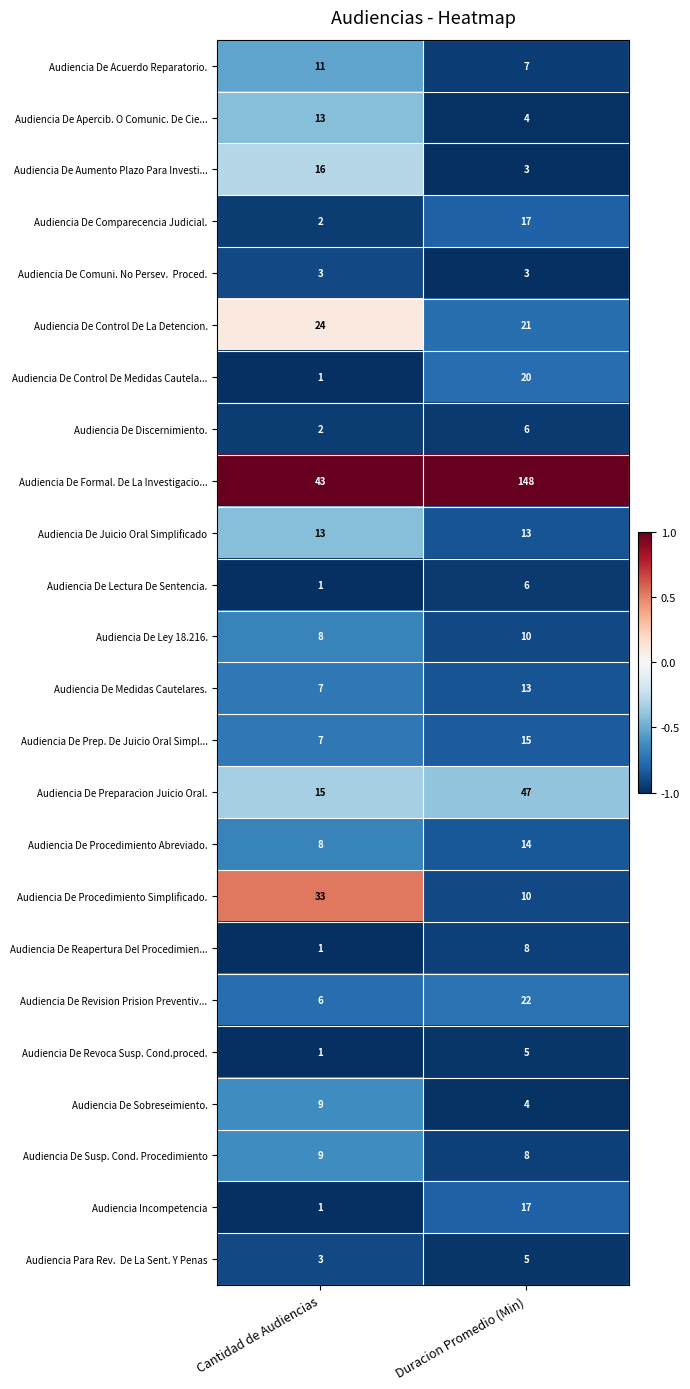

What is the difference between the Audiencia De Formal. De La Investigacio... values at Duracion Promedio (Min) and Cantidad de Audiencias?

105